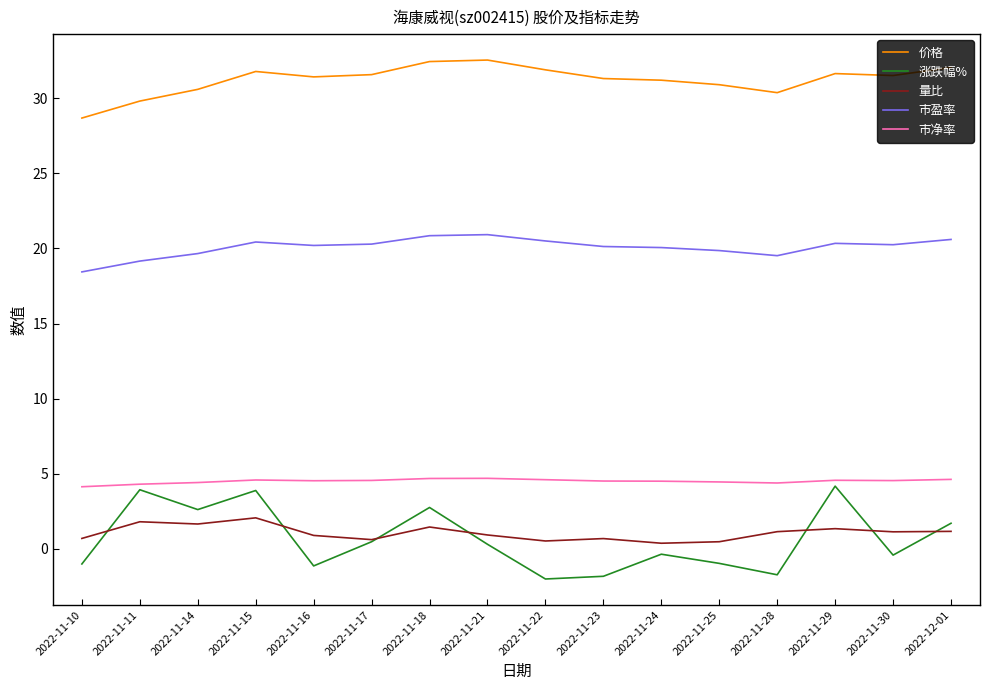

What is the minimum value shown in the chart?

-2.0